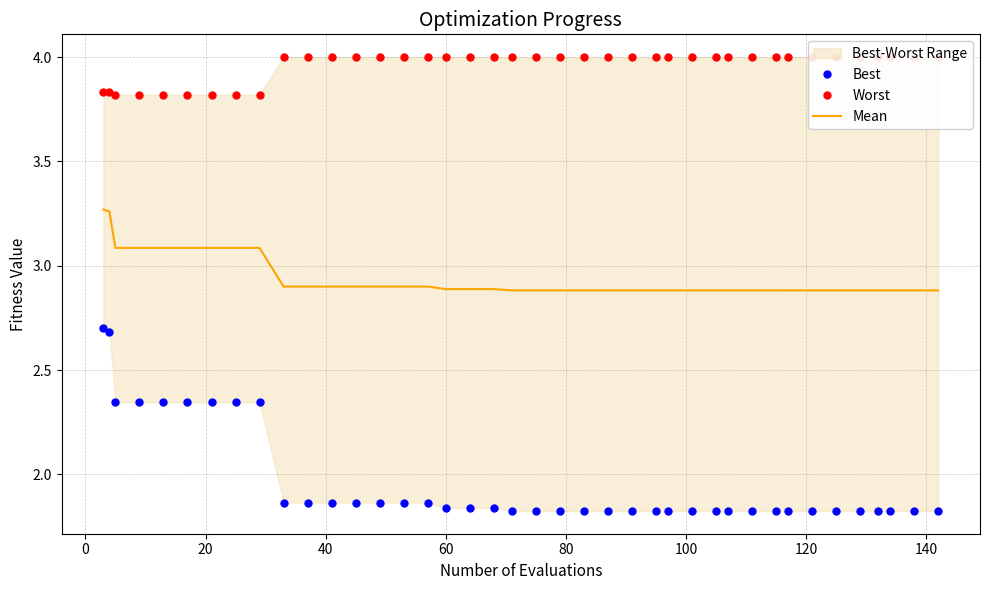

Reading left to right, list all the values displayed in this chart.

Best: 2.7	2.7	2.3	2.3	2.3	2.3	2.3	2.3	2.3	1.9	1.9	1.9	1.9	1.9	1.9	1.9	1.8	1.8	1.8	1.8	1.8	1.8	1.8	1.8	1.8	1.8	1.8	1.8	1.8	1.8	1.8	1.8	1.8	1.8	1.8	1.8	1.8	1.8	1.8	1.8
Worst: 3.8	3.8	3.8	3.8	3.8	3.8	3.8	3.8	3.8	4.0	4.0	4.0	4.0	4.0	4.0	4.0	4.0	4.0	4.0	4.0	4.0	4.0	4.0	4.0	4.0	4.0	4.0	4.0	4.0	4.0	4.0	4.0	4.0	4.0	4.0	4.0	4.0	4.0	4.0	4.0
Mean: 3.3	3.3	3.1	3.1	3.1	3.1	3.1	3.1	3.1	2.9	2.9	2.9	2.9	2.9	2.9	2.9	2.9	2.9	2.9	2.9	2.9	2.9	2.9	2.9	2.9	2.9	2.9	2.9	2.9	2.9	2.9	2.9	2.9	2.9	2.9	2.9	2.9	2.9	2.9	2.9